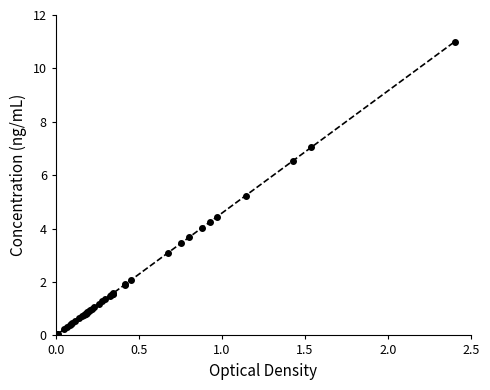

What is the difference between the maximum and minimum values?

11.0